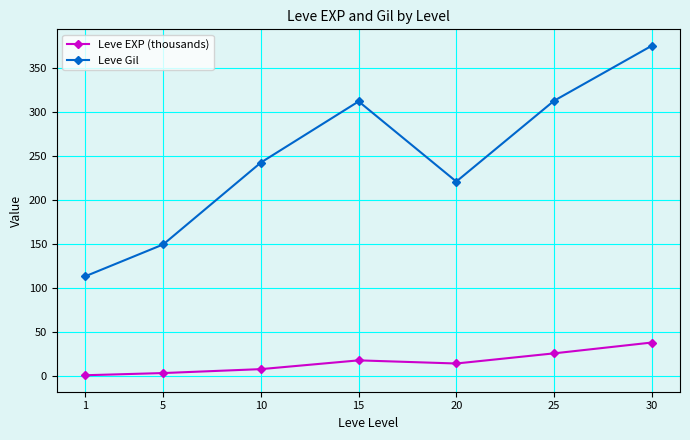

What is the value of the Leve EXP (thousands) point at the 7th from the left?

37.7